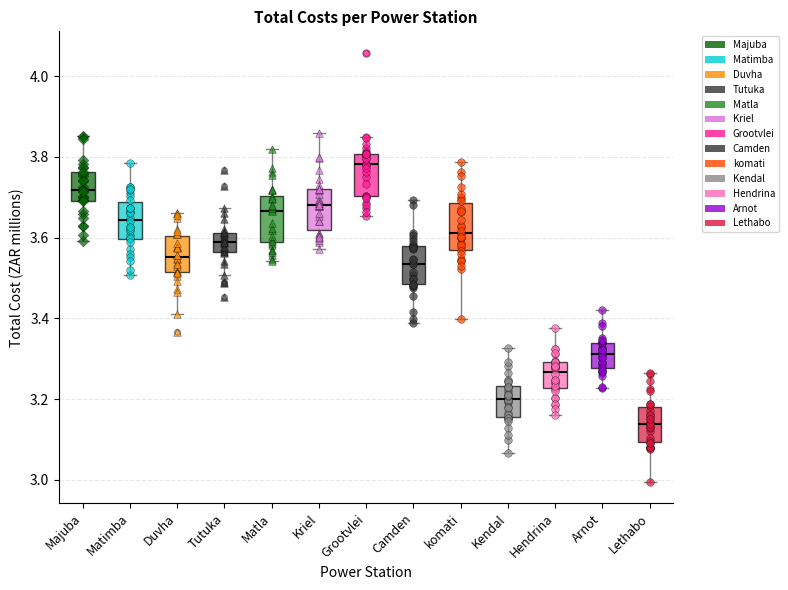

Which box has the lowest median line?

Lethabo